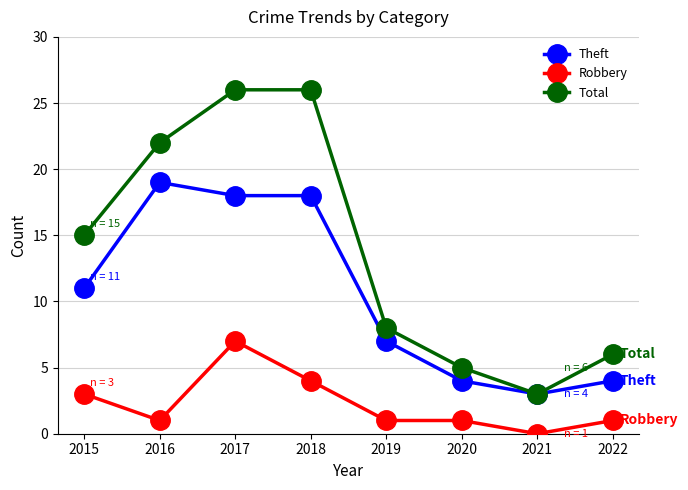

True or false: Robbery has more than 0 interior local peaks.

True